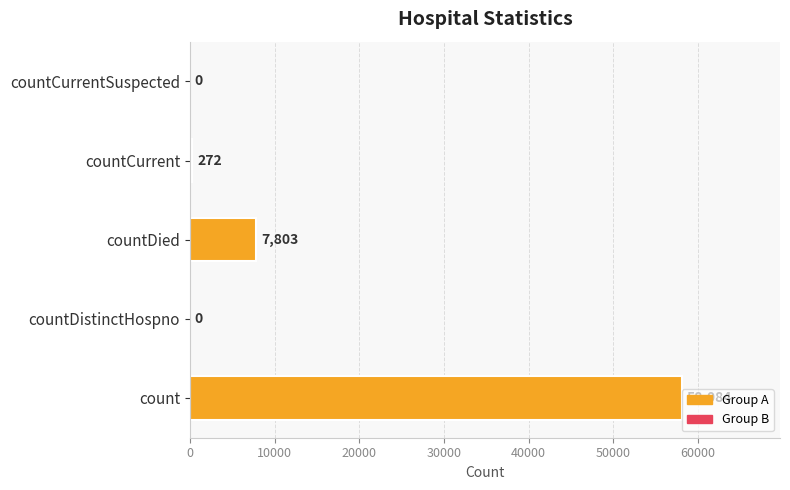

What is the sum of all values?

66159